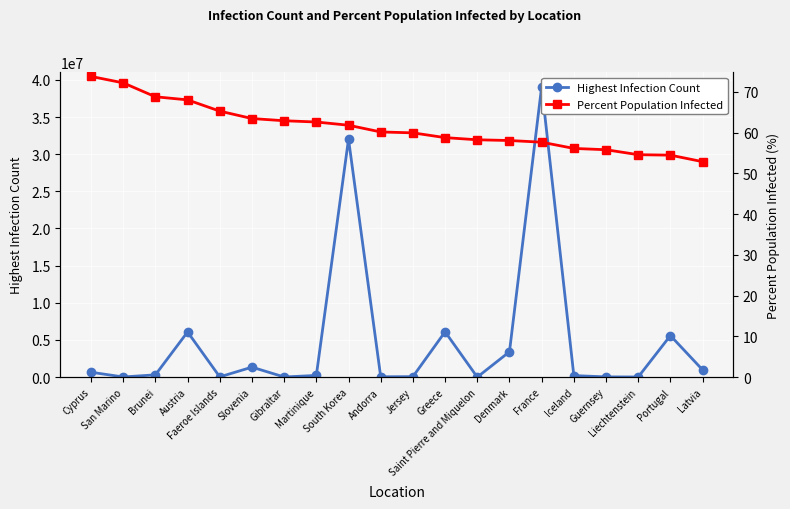

Rank the series at Latvia from highest to lowest value.

Highest Infection Count, Percent Population Infected